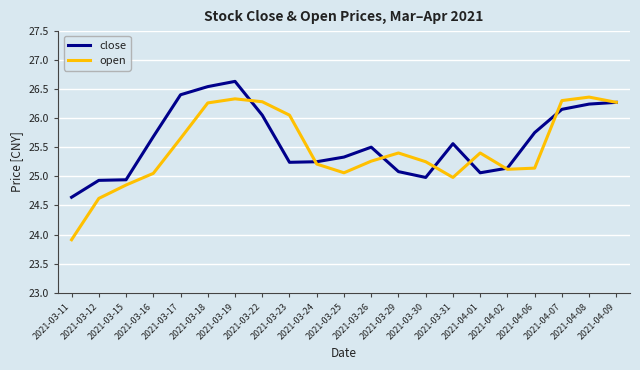

What is the minimum value for close?

24.6